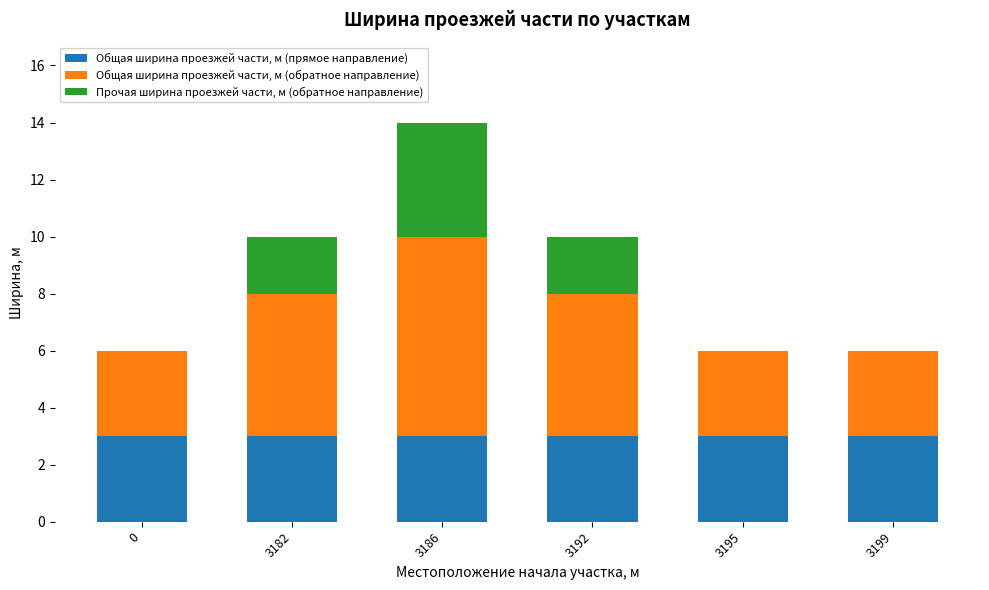

Reading right to left, transcribe the values for Общая ширина проезжей части, м (прямое направление).

3199=3	3195=3	3192=3	3186=3	3182=3	0=3